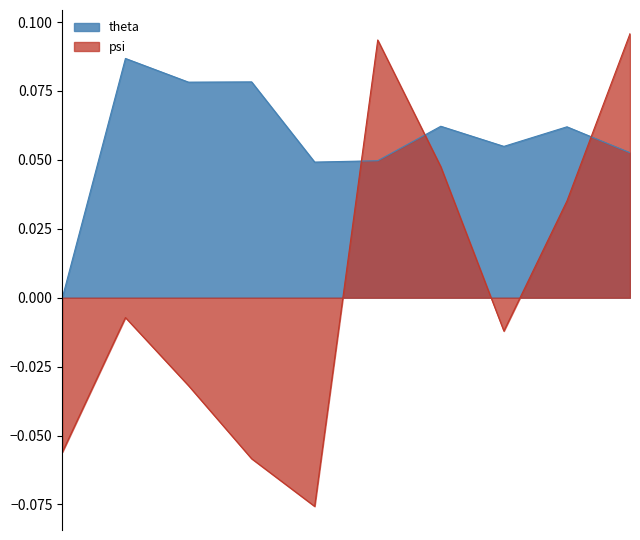

Reading right to left, list all the values displayed in this chart.

theta: 0.1	0.1	0.1	0.1	0.0	0.0	0.1	0.1	0.1	0.0
psi: 0.1	0.0	-0.0	0.0	0.1	-0.1	-0.1	-0.0	-0.0	-0.1